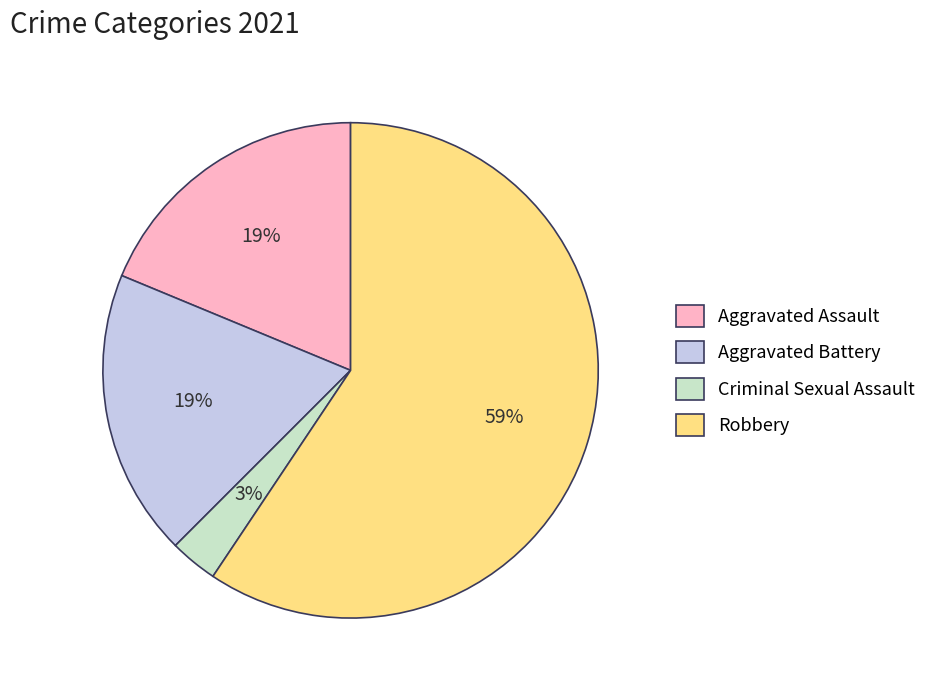

To the nearest percent, what portion does Aggravated Battery represent?

19%